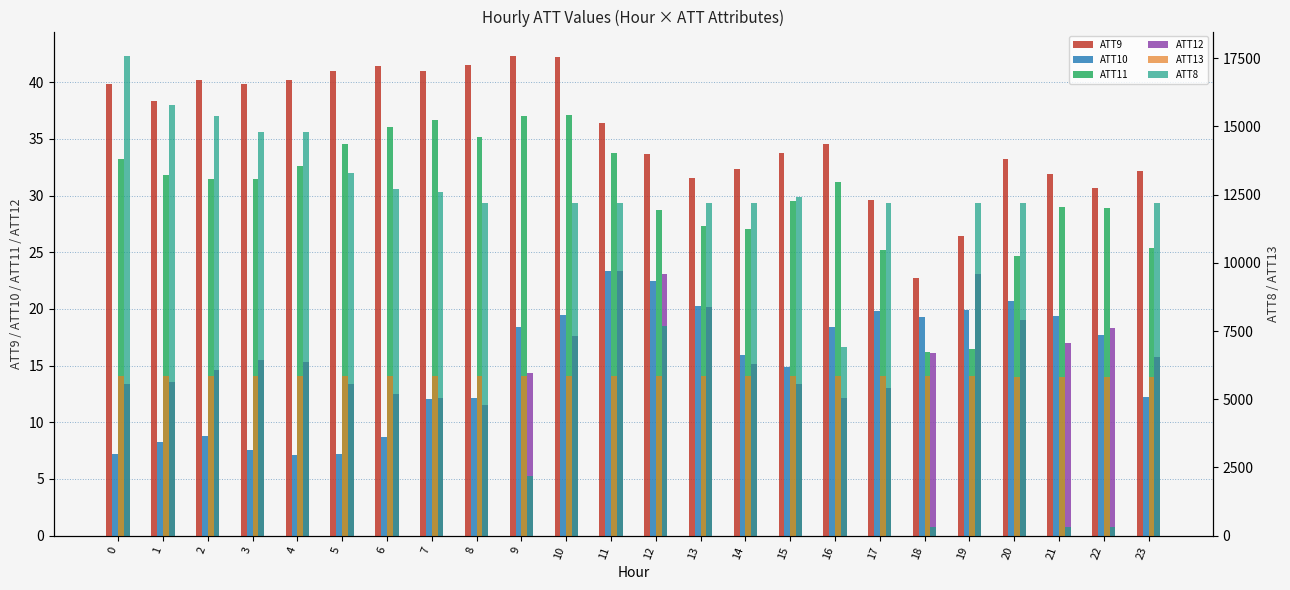

Reading left to right, extract all data points from this chart.

ATT9: 0=39.9	1=38.3	2=40.2	3=39.9	4=40.2	5=41.0	6=41.5	7=41.0	8=41.6	9=42.3	10=42.2	11=36.4	12=33.7	13=31.5	14=32.4	15=33.7	16=34.5	17=29.6	18=22.7	19=26.4	20=33.2	21=31.9	22=30.7	23=32.2
ATT10: 0=7.2	1=8.3	2=8.8	3=7.6	4=7.1	5=7.2	6=8.7	7=12.1	8=12.1	9=18.4	10=19.5	11=23.3	12=22.5	13=20.3	14=15.9	15=14.9	16=18.4	17=19.8	18=19.3	19=19.9	20=20.7	21=19.4	22=17.7	23=12.2
ATT11: 0=33.2	1=31.8	2=31.4	3=31.5	4=32.6	5=34.6	6=36.0	7=36.6	8=35.2	9=37.0	10=37.1	11=33.8	12=28.7	13=27.3	14=27.0	15=29.5	16=31.2	17=25.2	18=16.2	19=16.5	20=24.6	21=29.0	22=28.9	23=25.4
ATT12: 0=13.4	1=13.5	2=14.6	3=15.5	4=15.3	5=13.3	6=12.4	7=12.2	8=11.5	9=14.3	10=17.6	11=23.4	12=23.0	13=20.2	14=15.1	15=13.4	16=12.1	17=13.0	18=16.1	19=23.1	20=19.1	21=17.0	22=18.3	23=15.8
ATT13: 0=5849.3	1=5851.1	2=5855.4	3=5860.5	4=5861.3	5=5857.1	6=5850.8	7=5850.8	8=5846.7	9=5842.9	10=5851.2	11=5848.9	12=5846.3	13=5846.5	14=5856.3	15=5856.4	16=5853.1	17=5854.3	18=5851.9	19=5840.9	20=5823.3	21=5817.5	22=5821.5	23=5811.8
ATT8: 0=17600.0	1=15800.0	2=15400.0	3=14800.0	4=14800.0	5=13300.0	6=12700.0	7=12600.0	8=12200.0	9=2200.0	10=12200.0	11=12200.0	12=7700.0	13=12200.0	14=12200.0	15=12400.0	16=6900.0	17=12200.0	18=300.0	19=12200.0	20=12200.0	21=300.0	22=300.0	23=12200.0